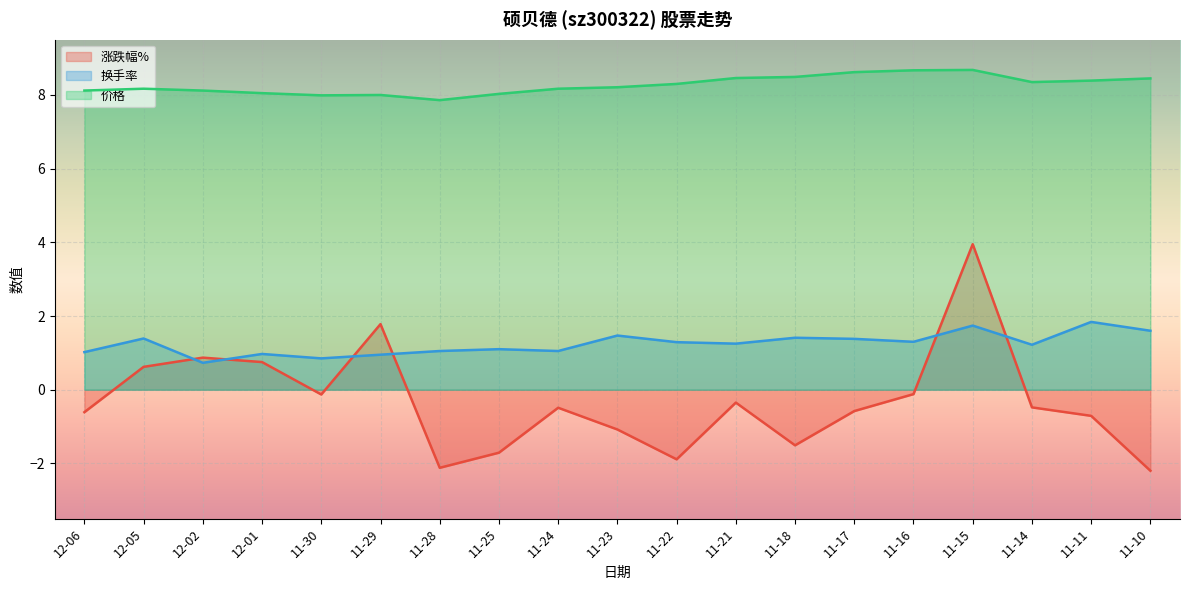

True or false: 涨跌幅% and 价格 intersect in this chart.

False